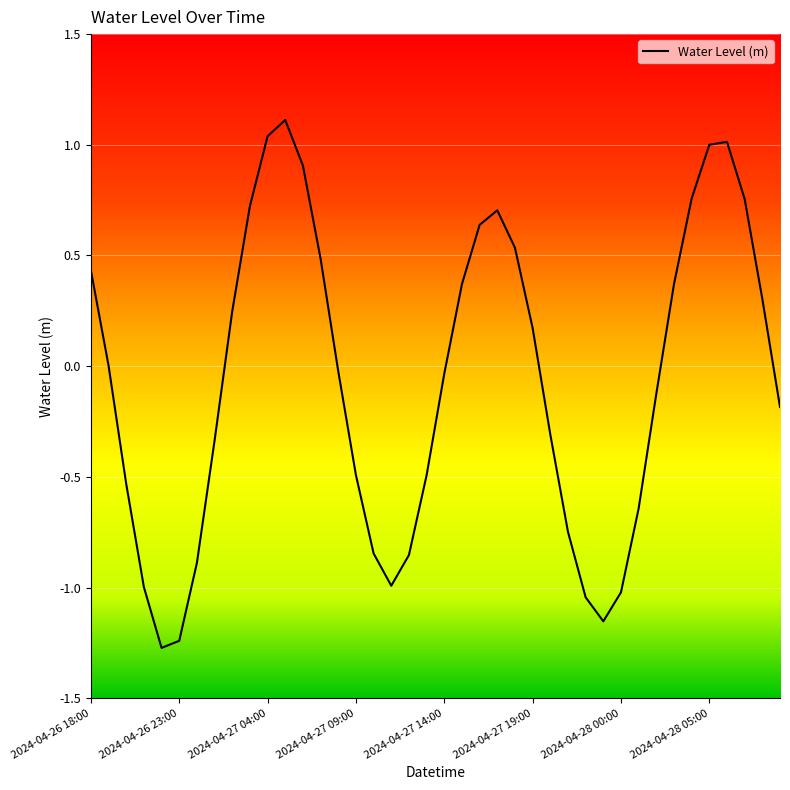

How many lines are shown in the chart?

1